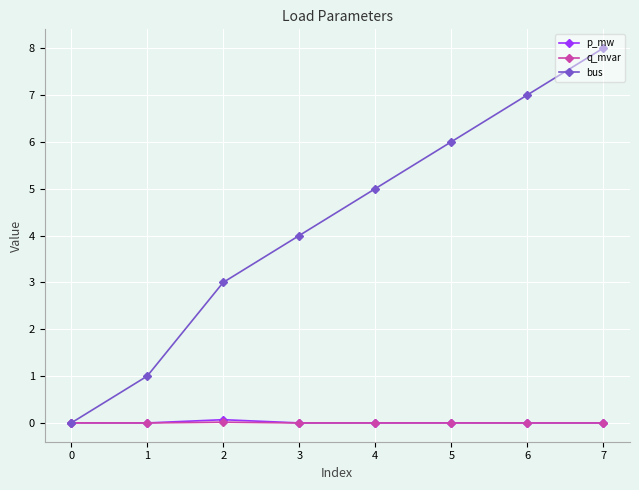

What are all the series names shown in the legend?

p_mw, q_mvar, bus